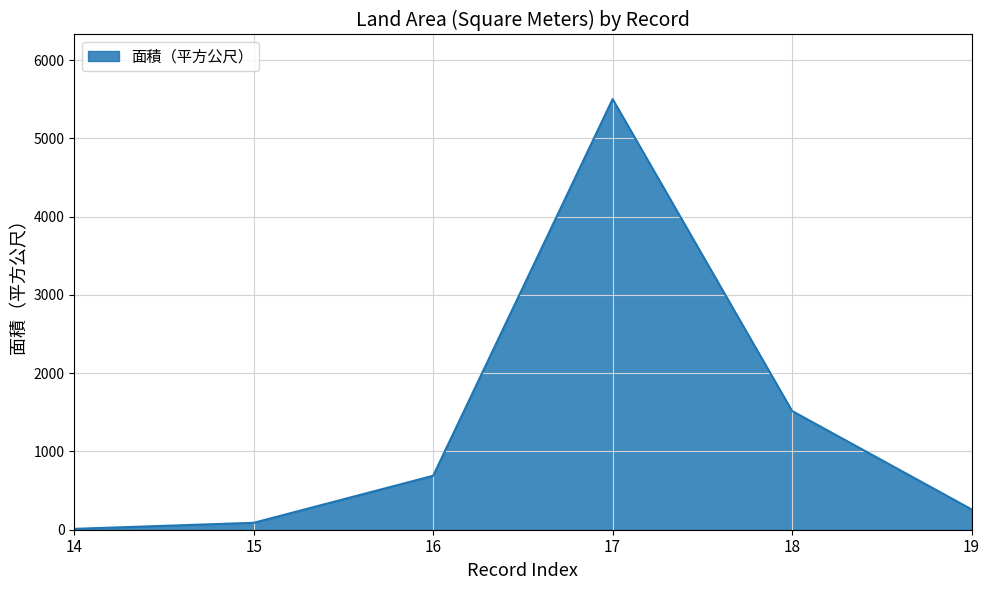

Count the number of categories in the chart.

6